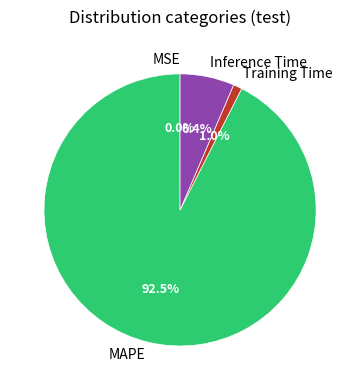

Is there any slice that represents more than half of the pie?

Yes